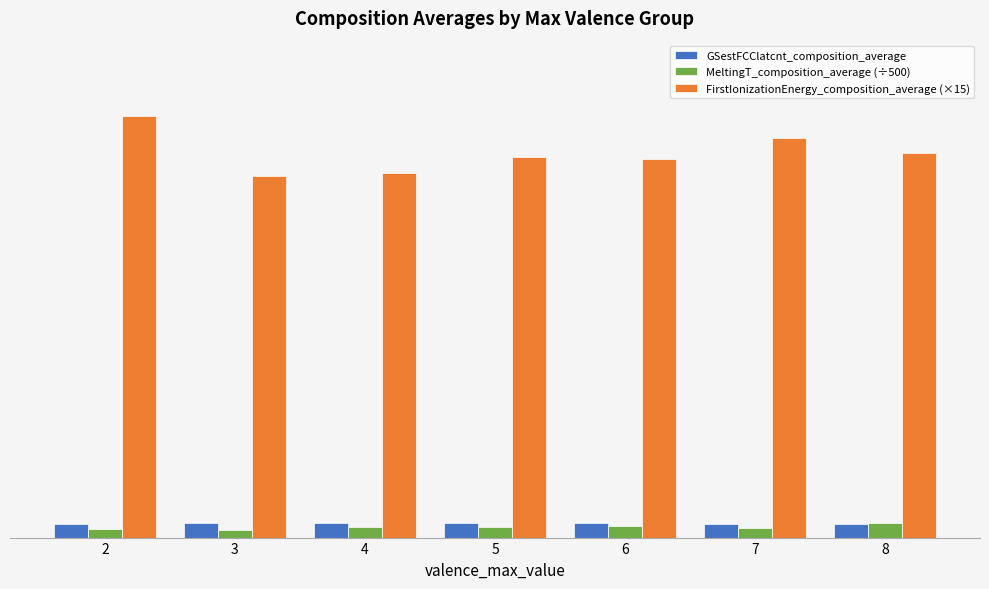

What is the difference between the highest and lowest values at 2?

116.2